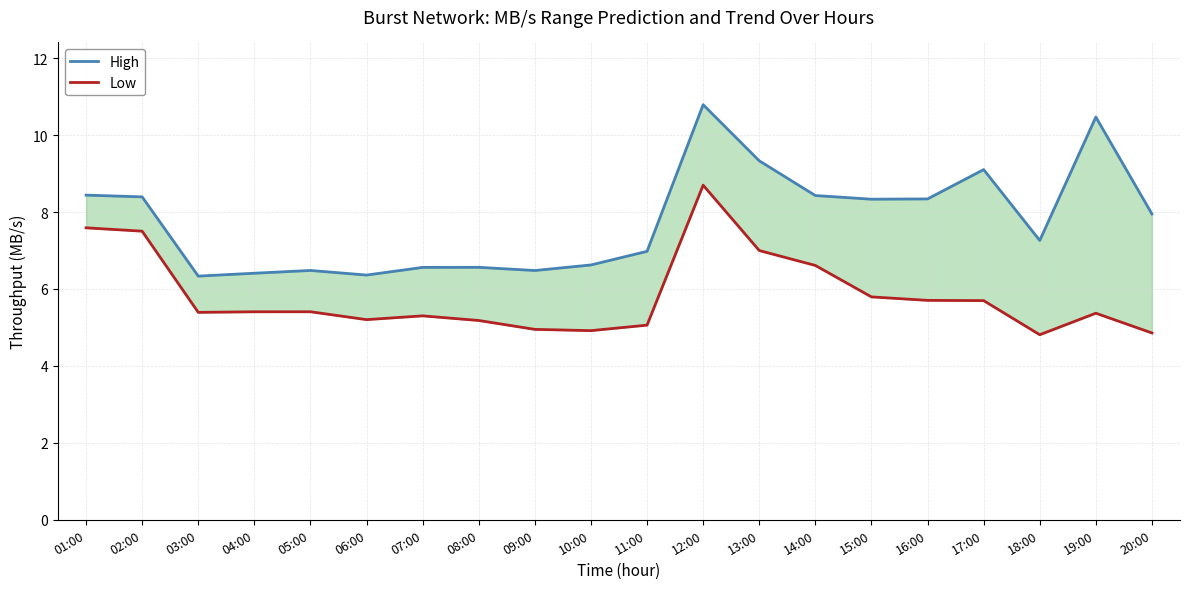

What is the label of the 12th point from the left?

12:00